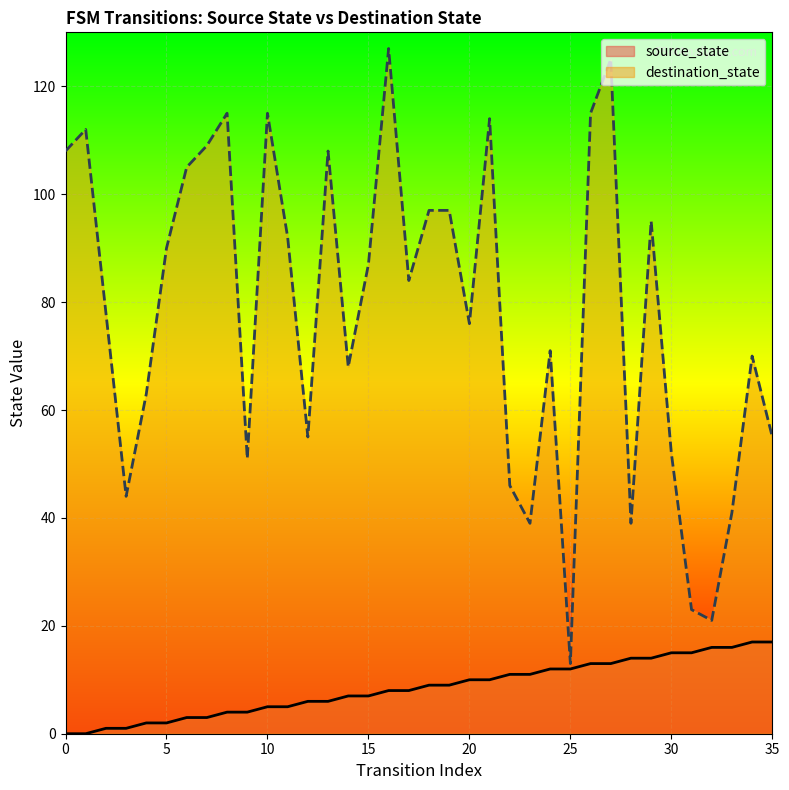

What value does the source_state series have at 28?

14